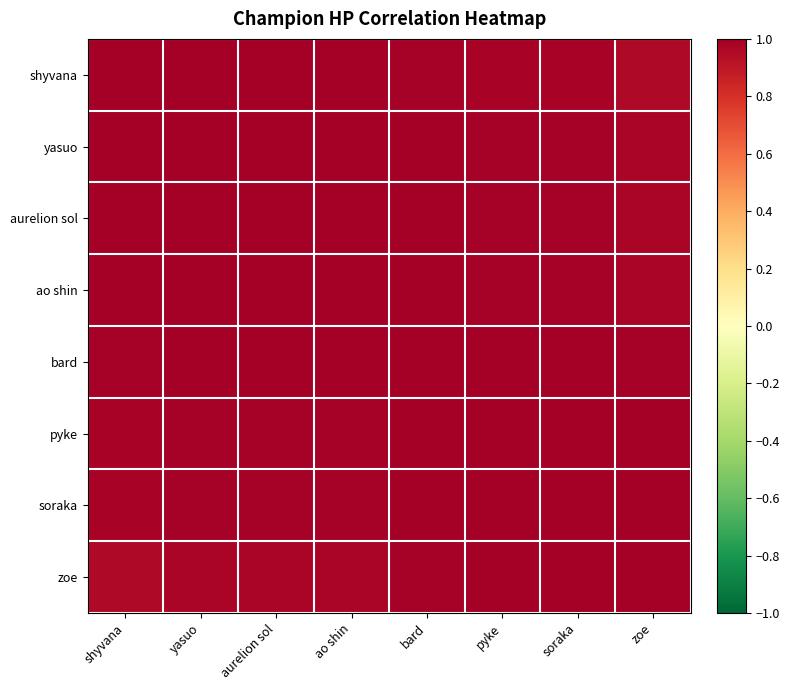

At which category is the sum across all series the highest?

bard